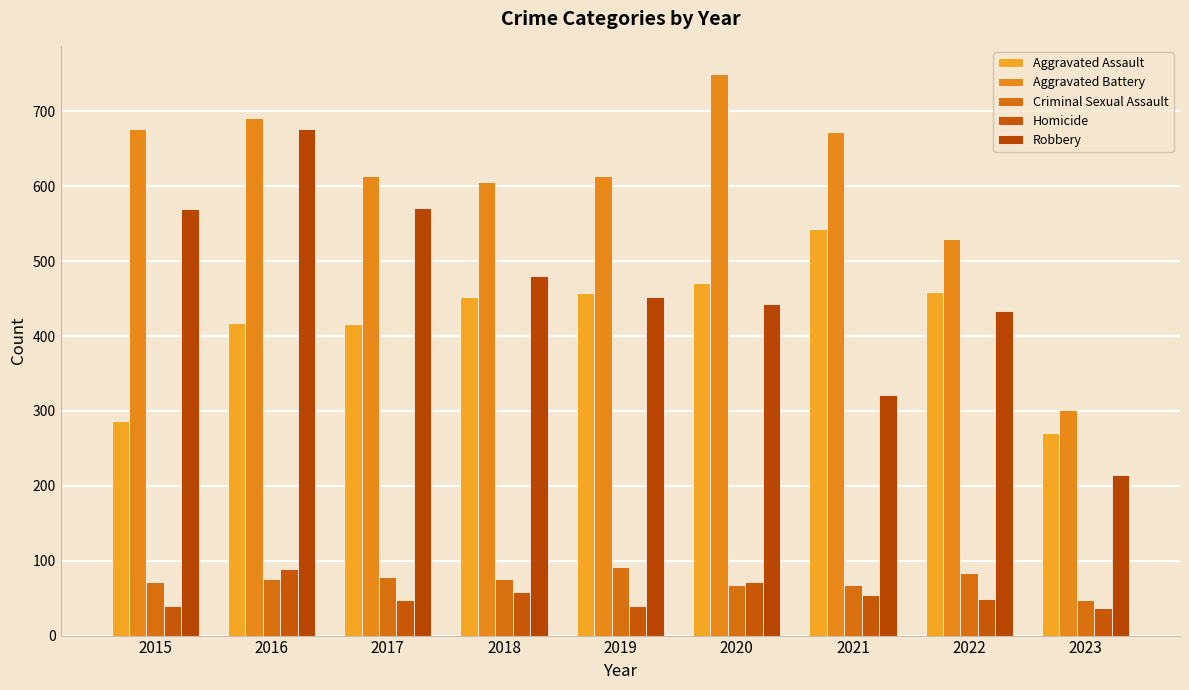

What is the value of the Criminal Sexual Assault bar at the 1st from the left?

72